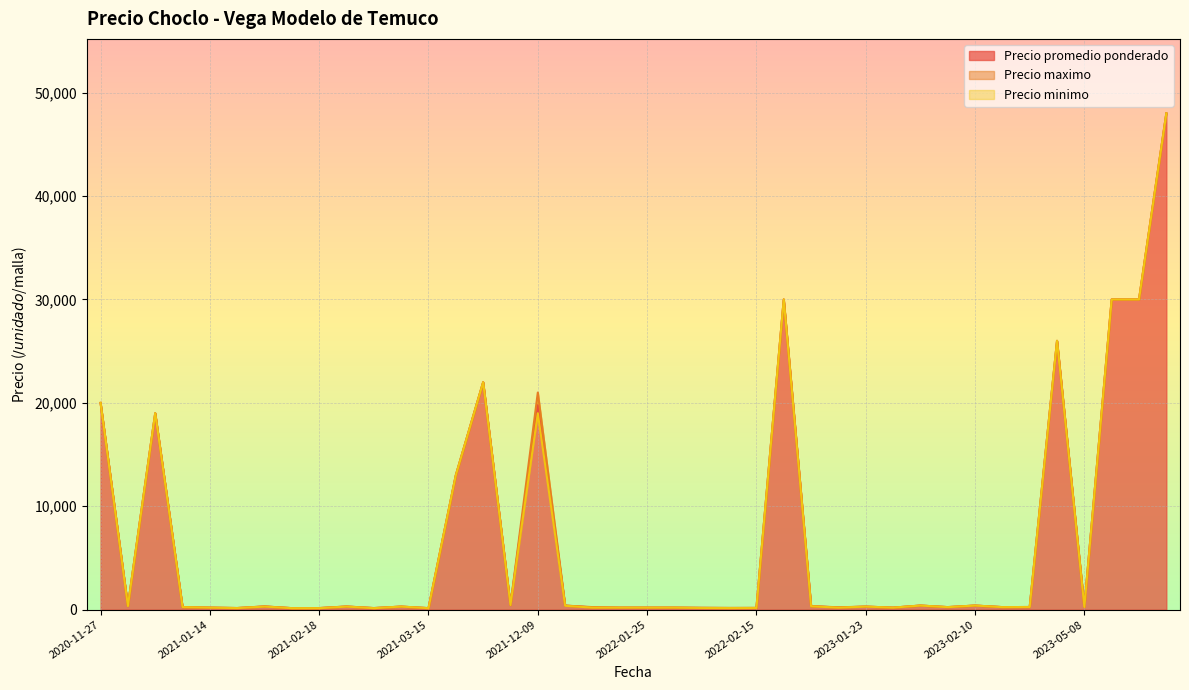

What is the spread (max minus min) of values at 2021-02-19?

10